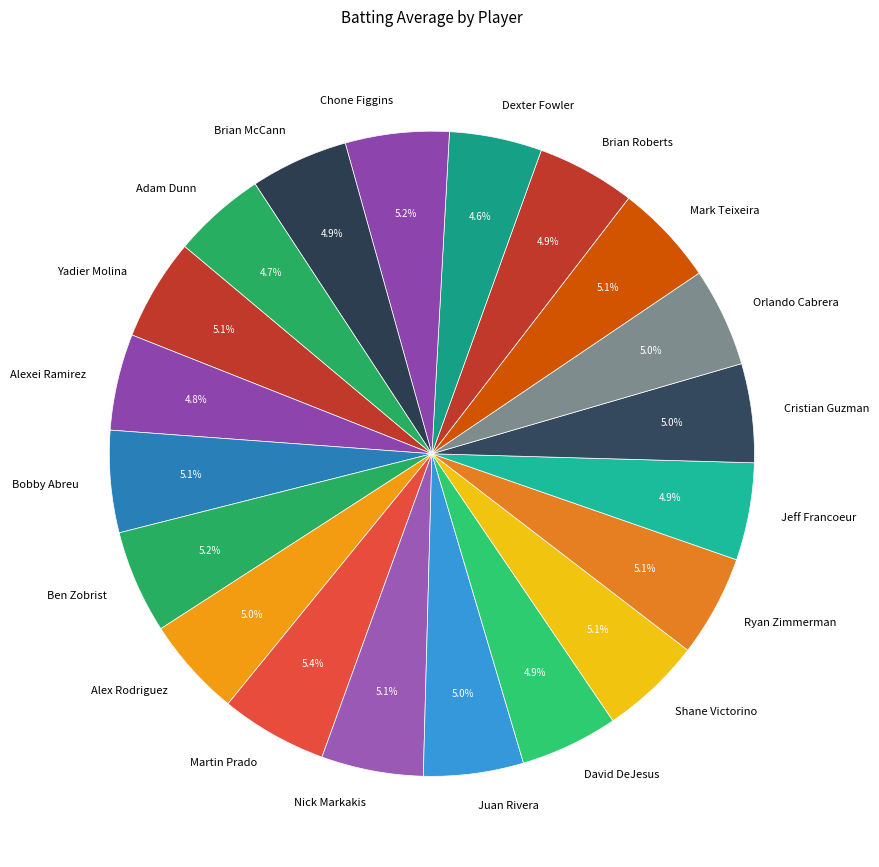

Is the sum of Nick Markakis and Brian McCann greater than half?

No